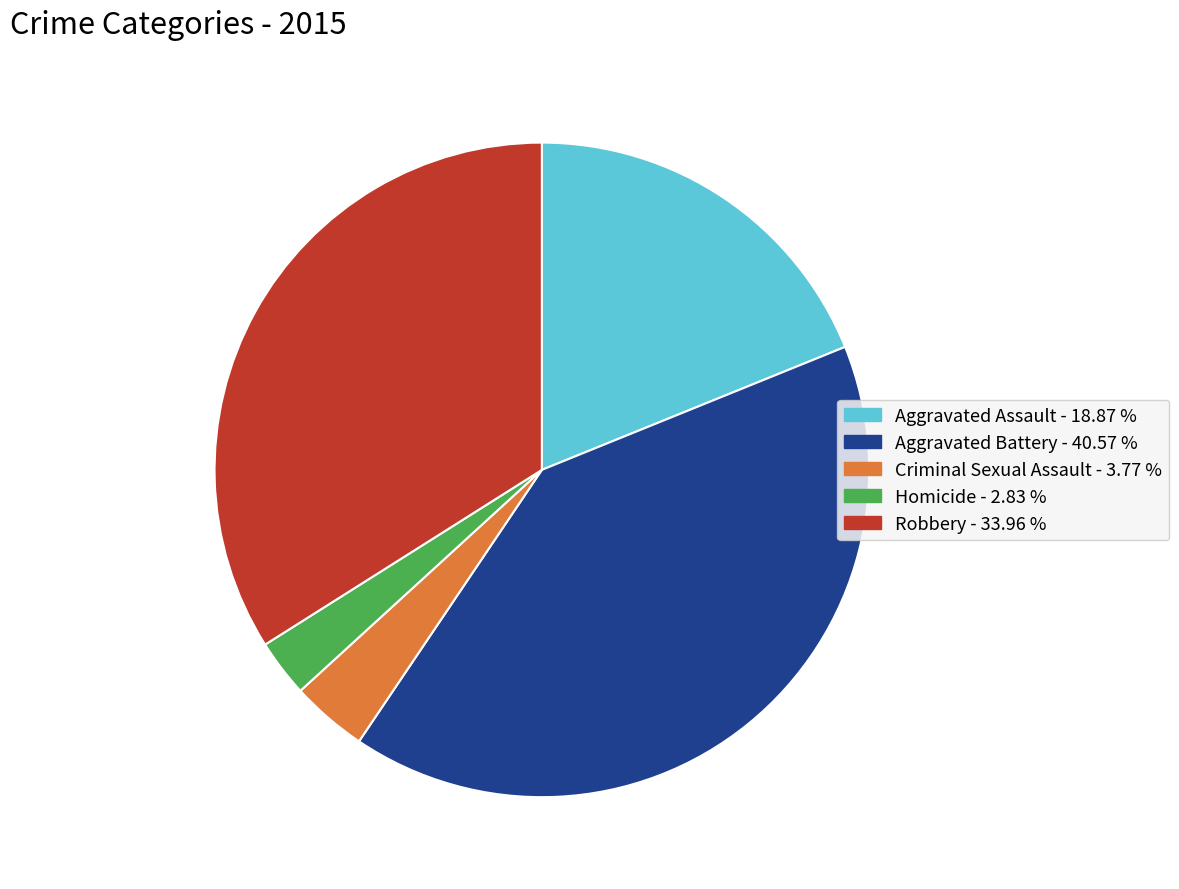

The Aggravated Assault slice represents 14% of the pie. True or false?

False